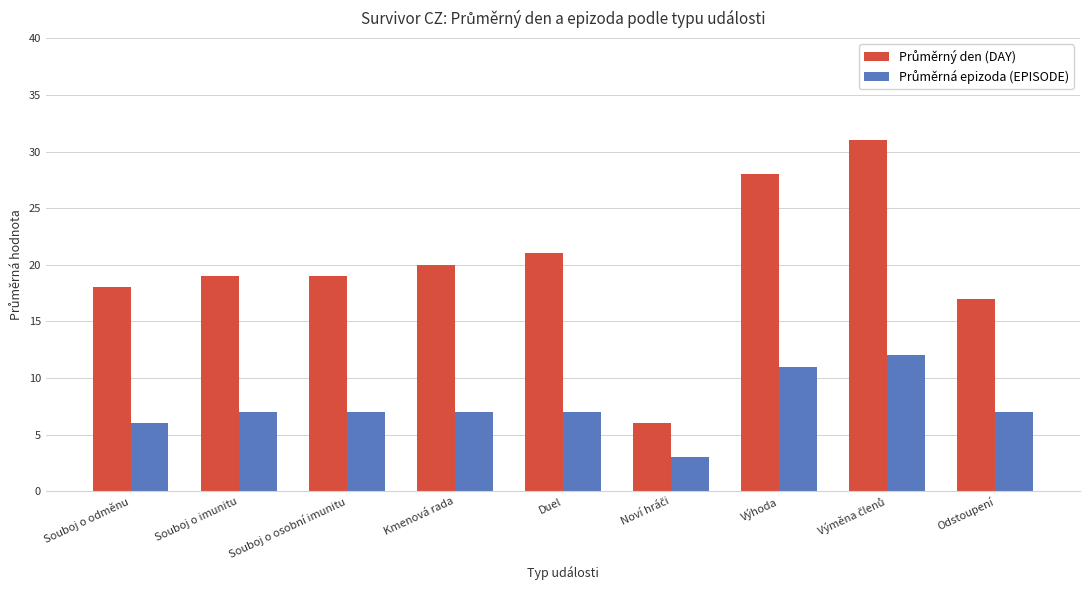

At how many categories does at least one series exceed 14?

8